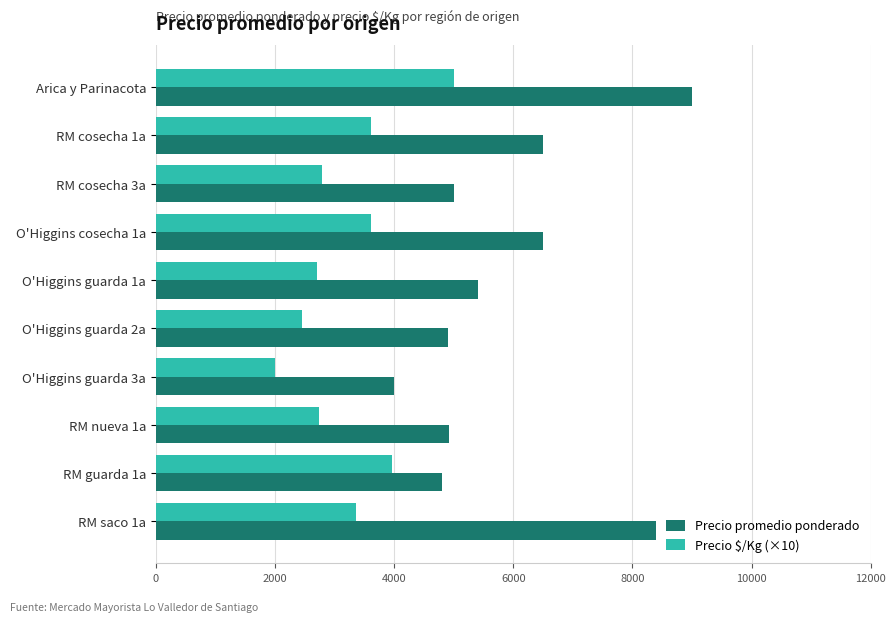

At how many categories does at least one series exceed 6132?

4